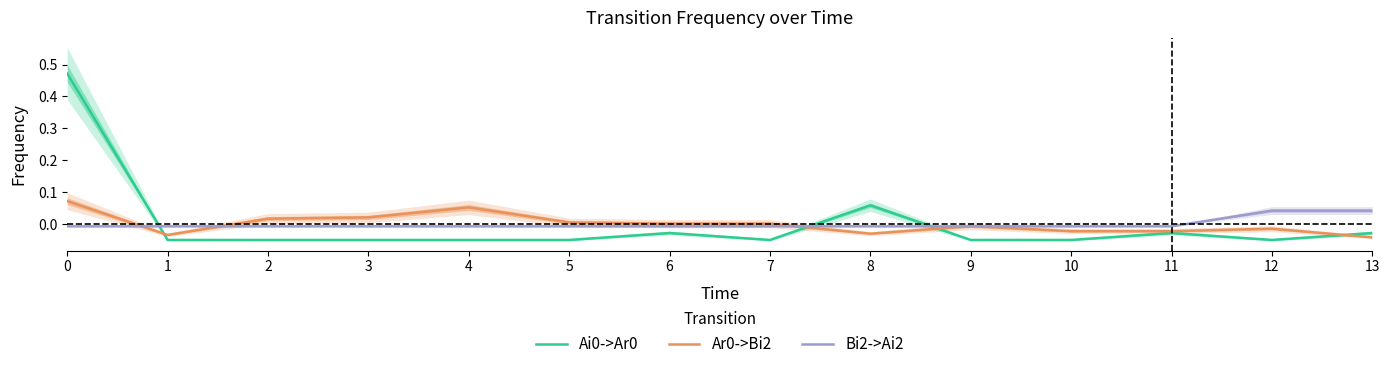

After their last crossing, which series has the higher values: Ar0->Bi2 or Bi2->Ai2?

Bi2->Ai2